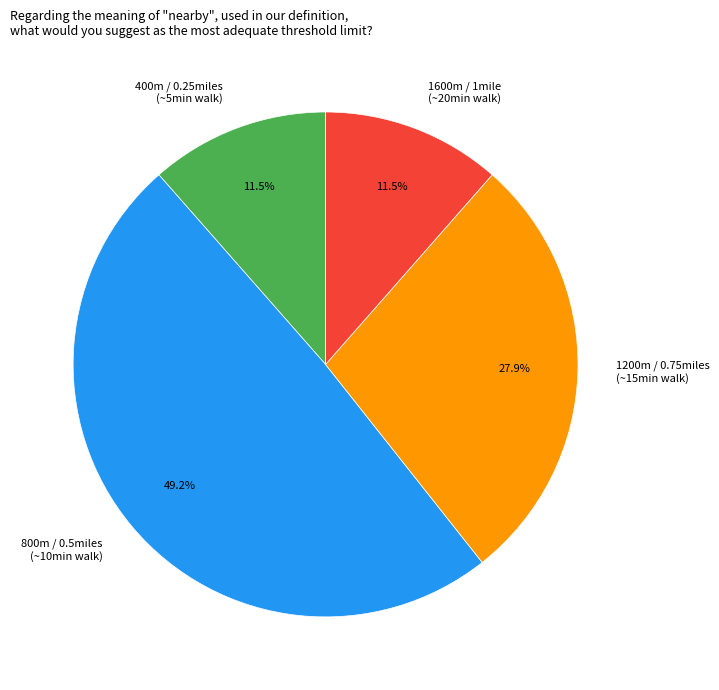

Combined, do 1200m / 0.75miles (~15min walk) and 1600m / 1mile (~20min walk) account for over 50%?

No